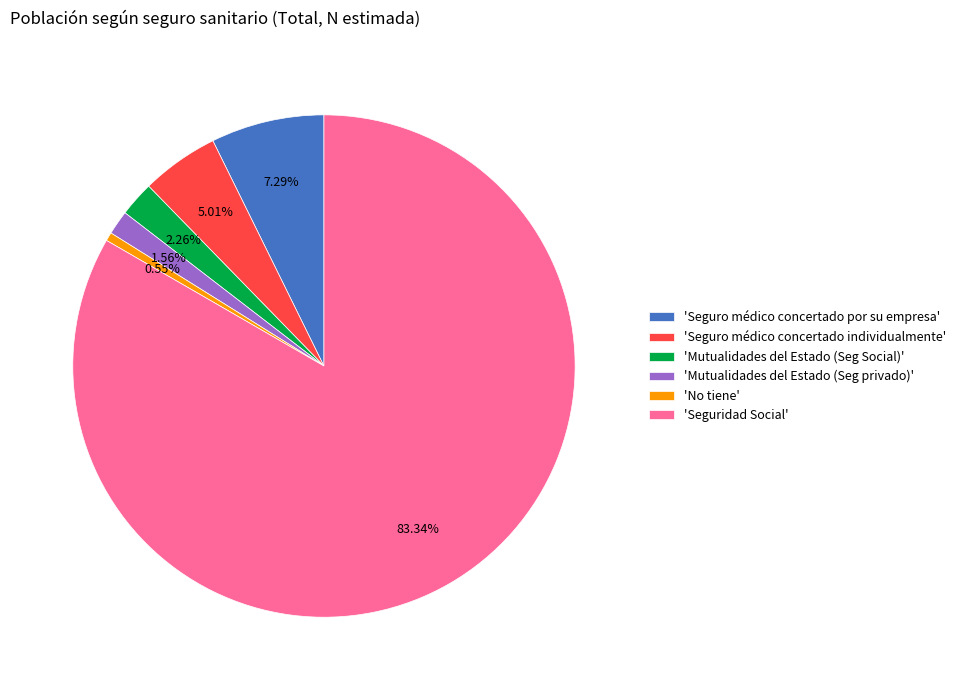

Count the number of slices in the pie.

6